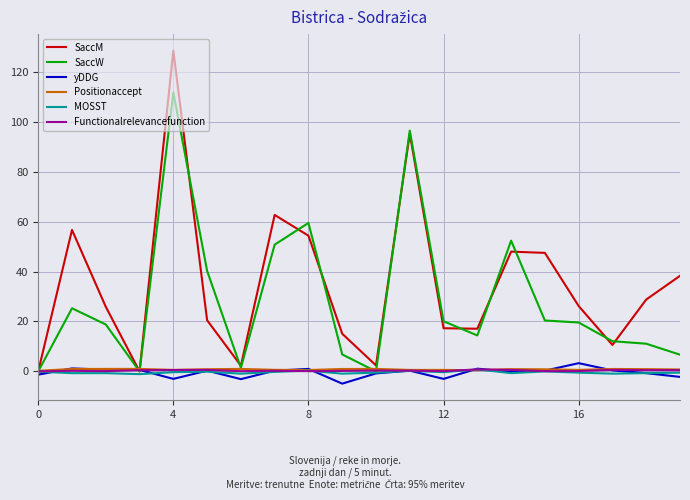

Which series has the widest spread of values?

SaccM